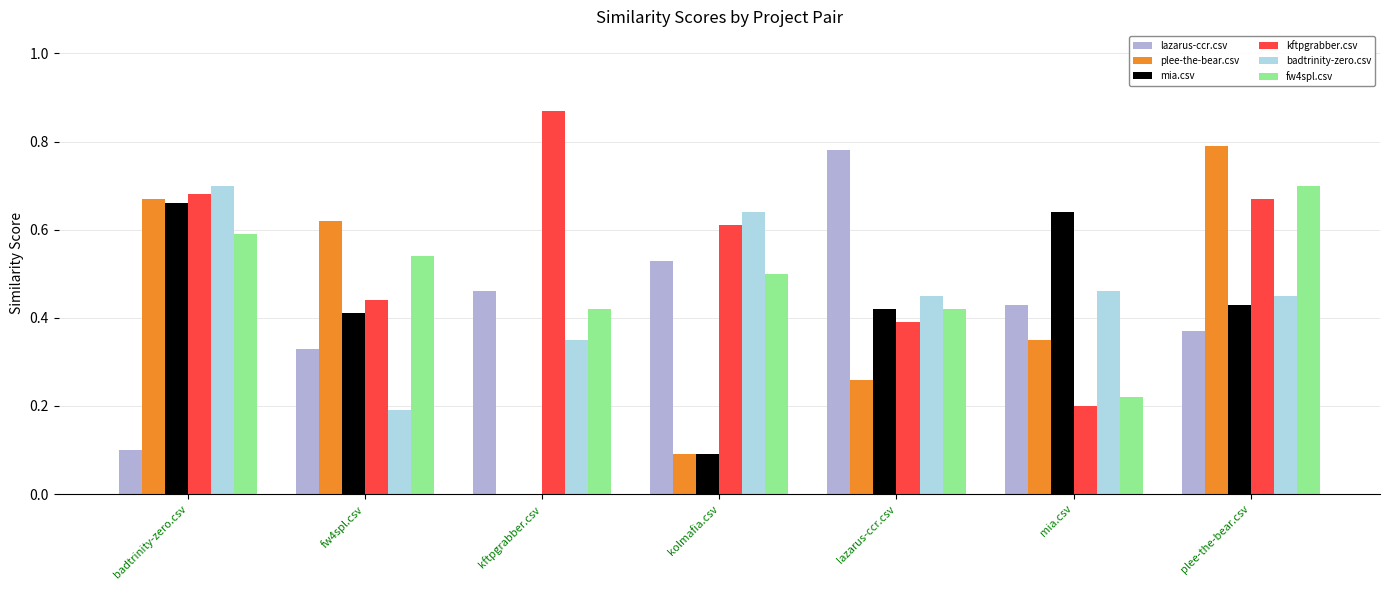

Count the lazarus-ccr.csv values in the range 0 to 1.

7